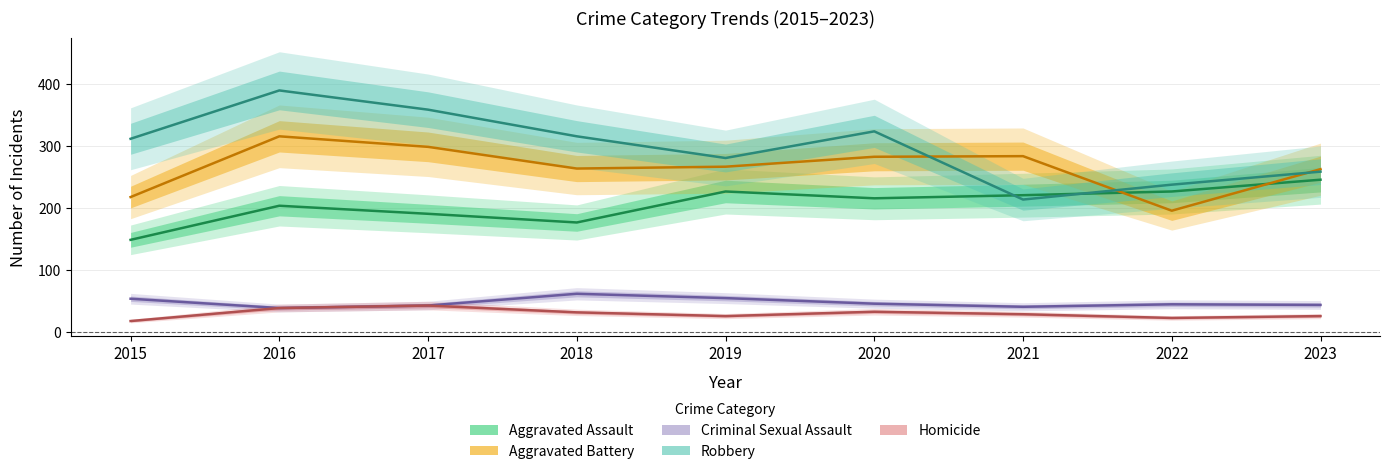

Reading left to right, list all the values displayed in this chart.

Aggravated Assault: 149	204	191	177	227	216	221	227	246
Aggravated Battery: 218	316	299	264	267	283	284	196	263
Criminal Sexual Assault: 54	39	43	62	55	46	41	45	44
Robbery: 312	390	359	316	281	324	214	238	259
Homicide: 18	39	43	32	26	33	29	23	26